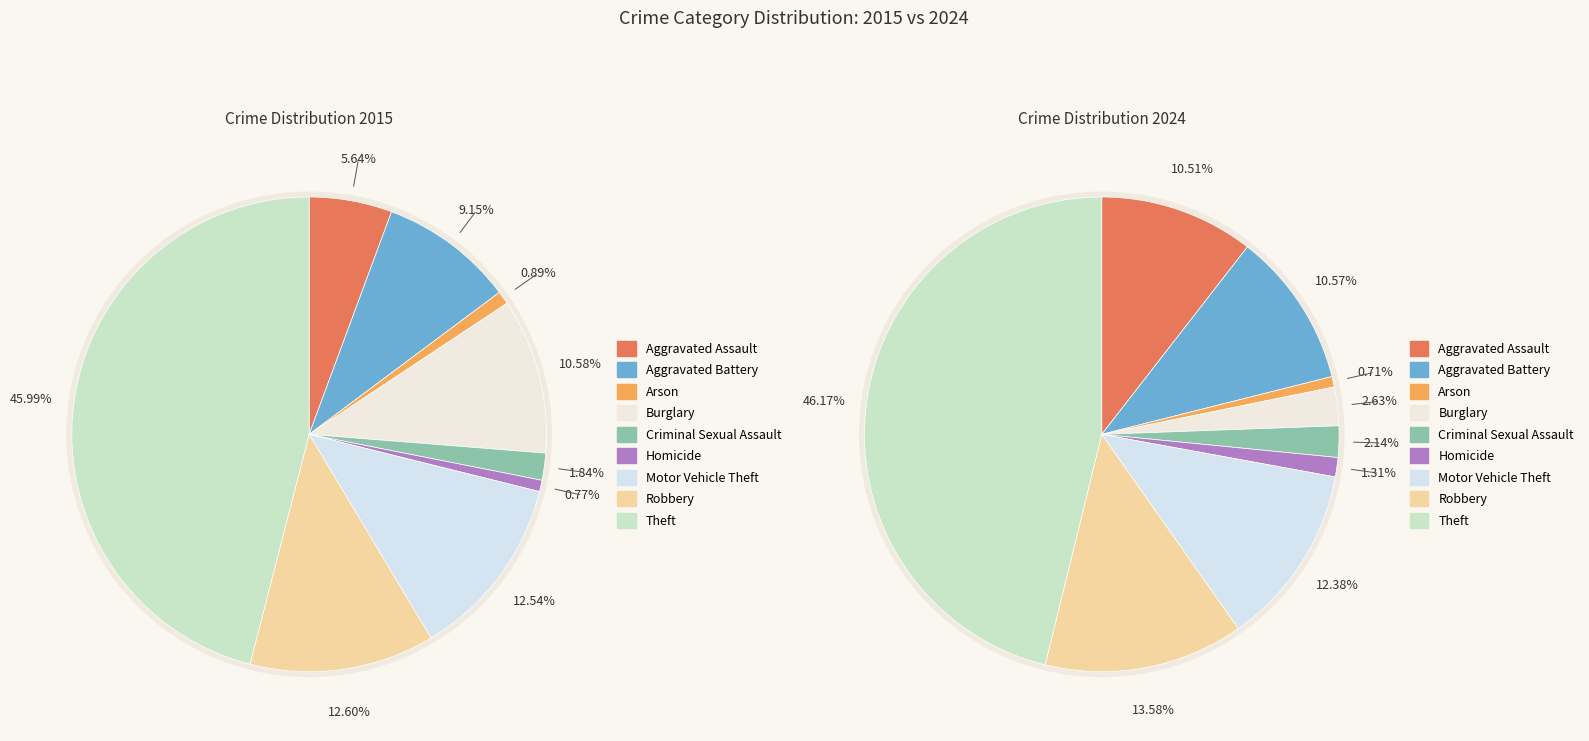

Is there a majority slice in this chart?

No